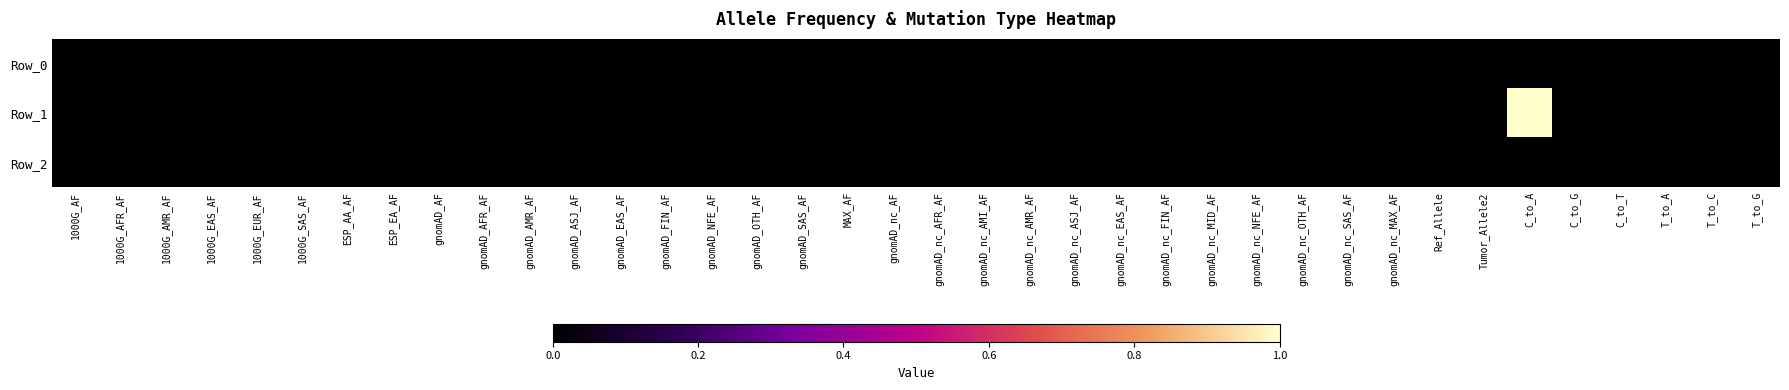

Which series has the largest range (max minus min)?

Row_1